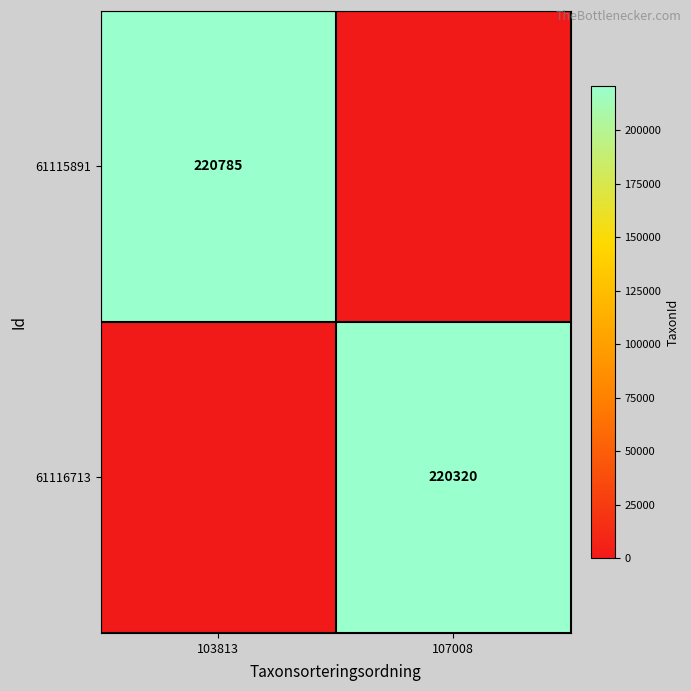

At which category is the sum across all series the highest?

103813